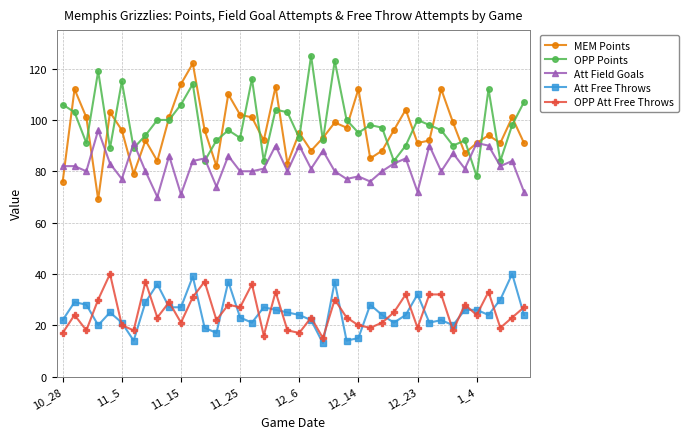

Which series has the widest spread of values?

MEM Points